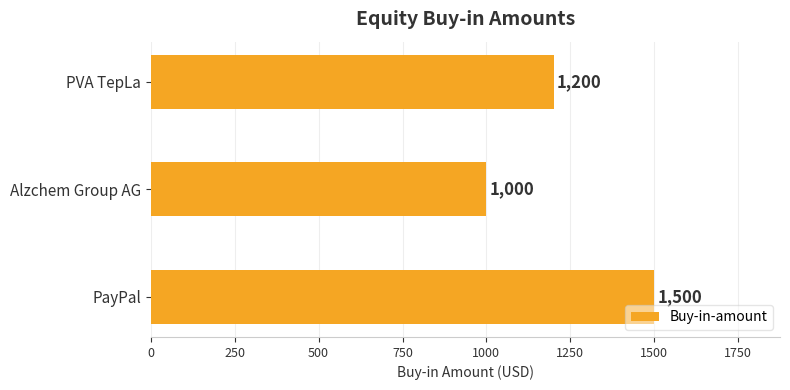

How many distinct data groups are displayed?

1